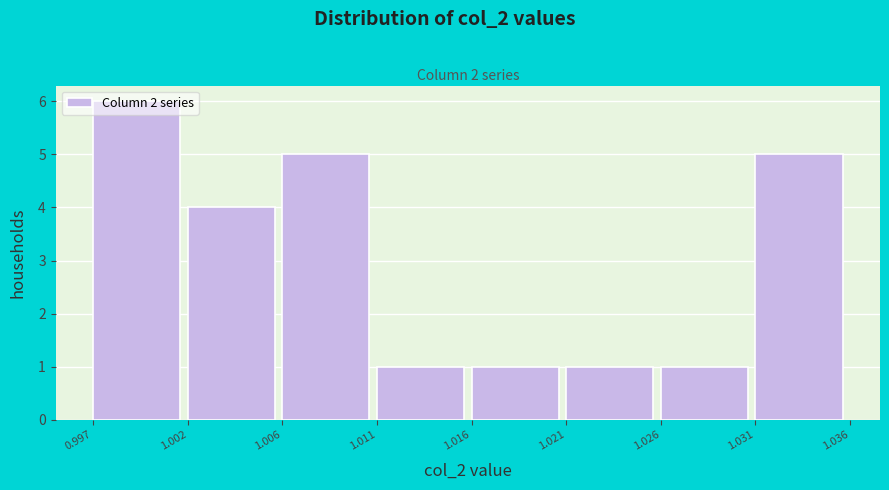

What is the difference between the second highest and second lowest values?

4